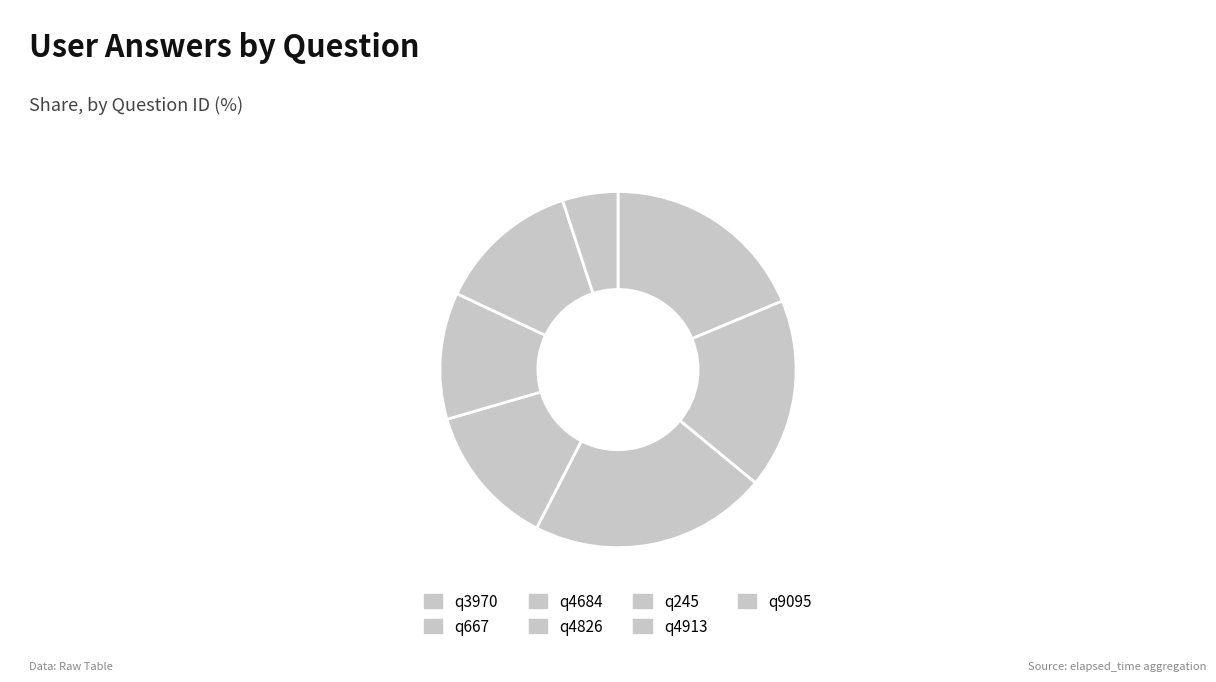

Rank the categories by value from highest to lowest.

q4684, q3970, q667, q4826, q4913, q245, q9095